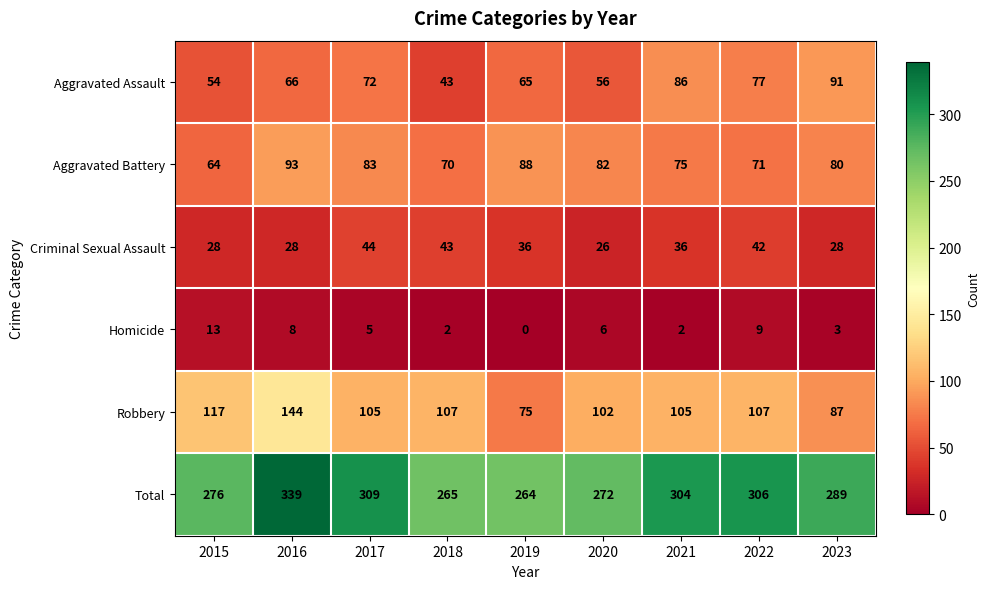

At which category does the chart reach its minimum across all series?

2019